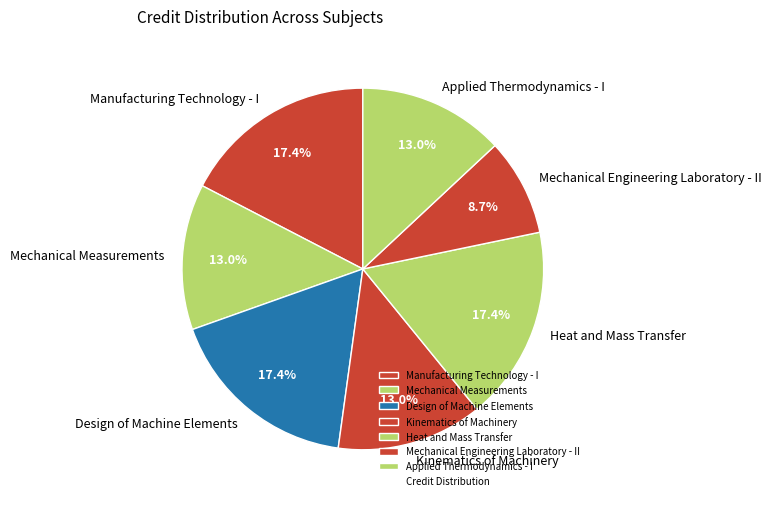

Do Kinematics of Machinery and Manufacturing Technology - I together represent more than half of the pie?

No